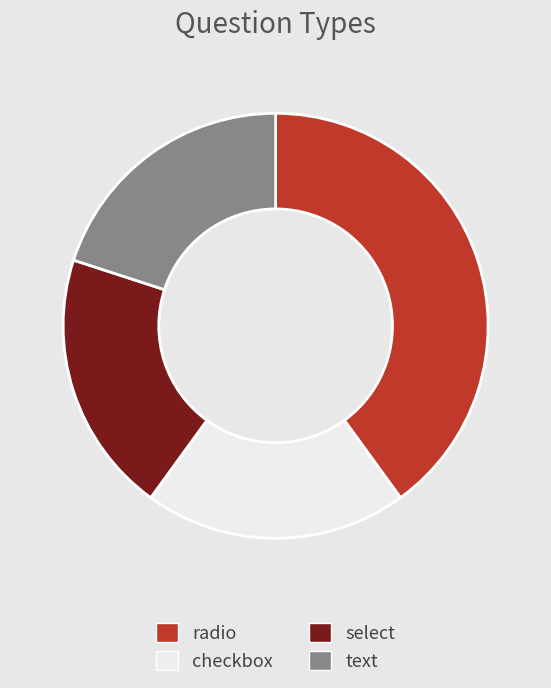

What is the largest slice in the pie chart?

radio